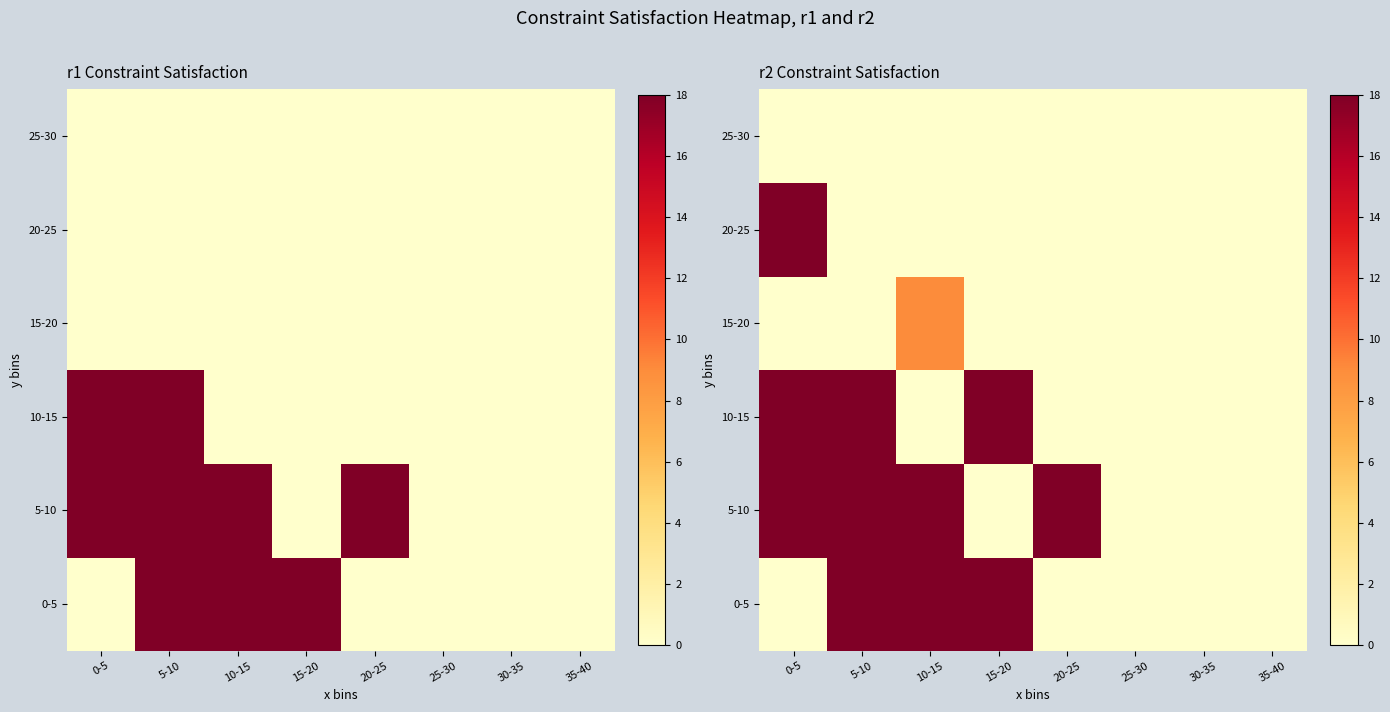

Rank the categories by 0-5 value from highest to lowest.

5-10, 10-15, 15-20, 0-5, 20-25, 25-30, 30-35, 35-40